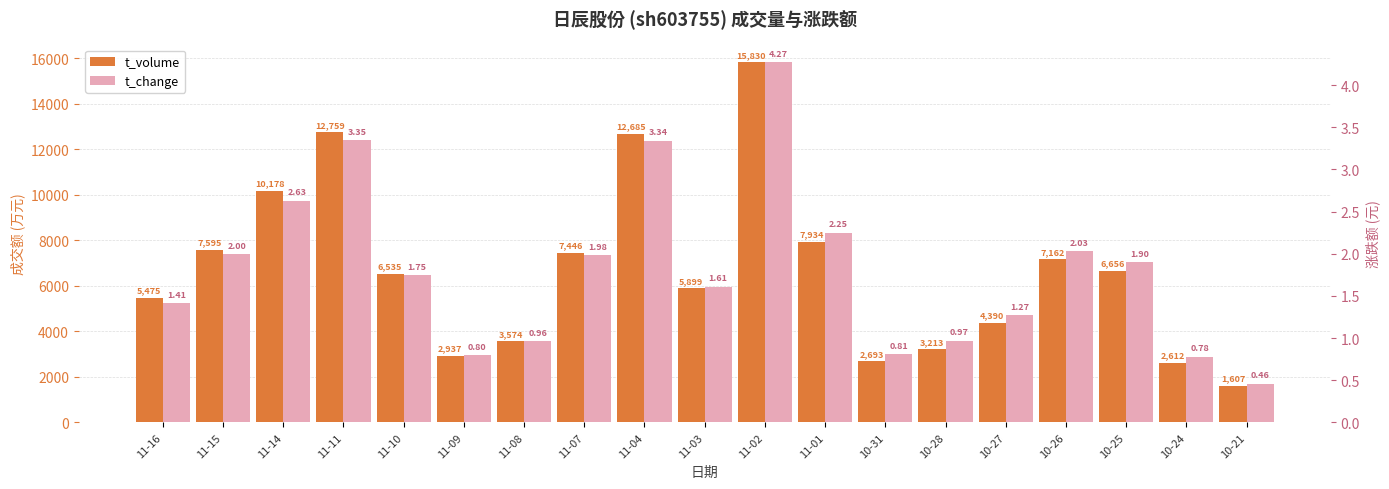

What is the sum of the t_change values at 11-02 and 10-24?

5.0